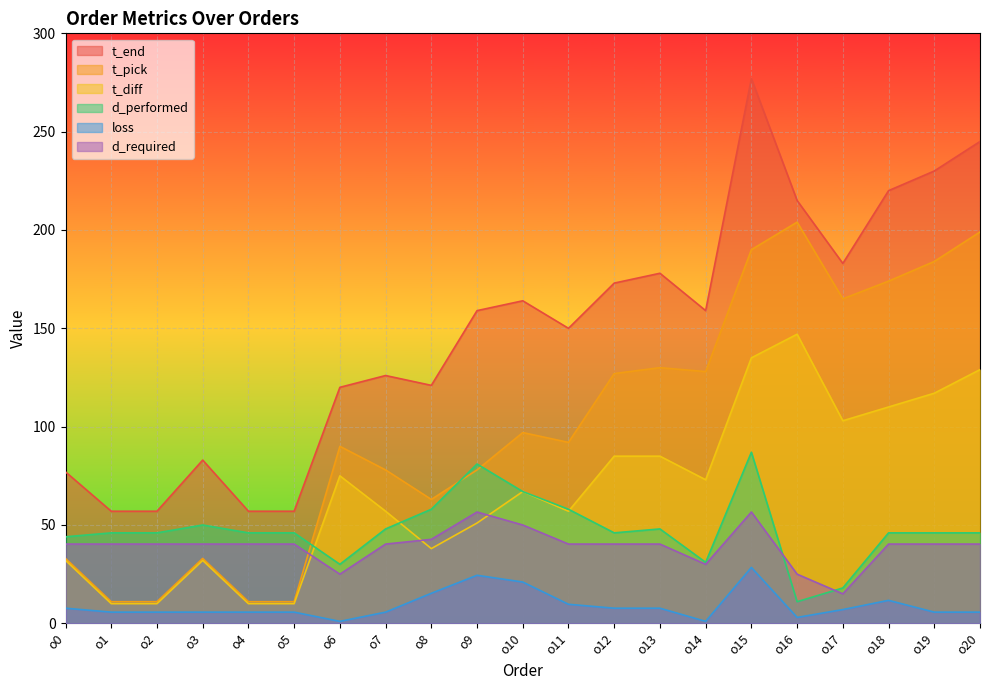

What are all the series names shown in the legend?

t_end, t_pick, t_diff, d_performed, loss, d_required